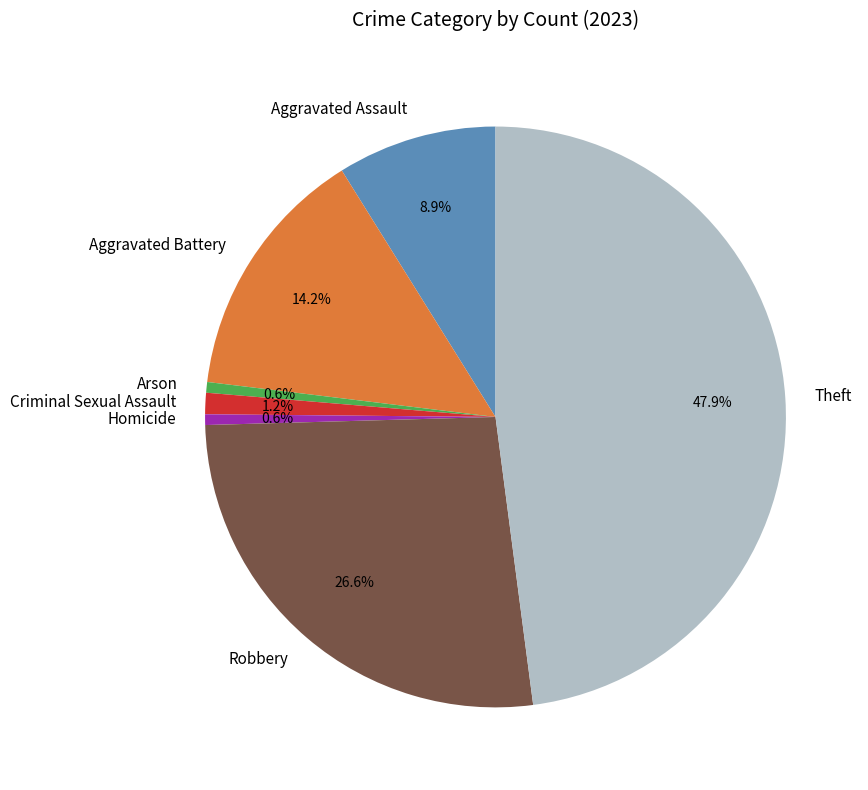

Between Aggravated Assault and Robbery, which is larger?

Robbery